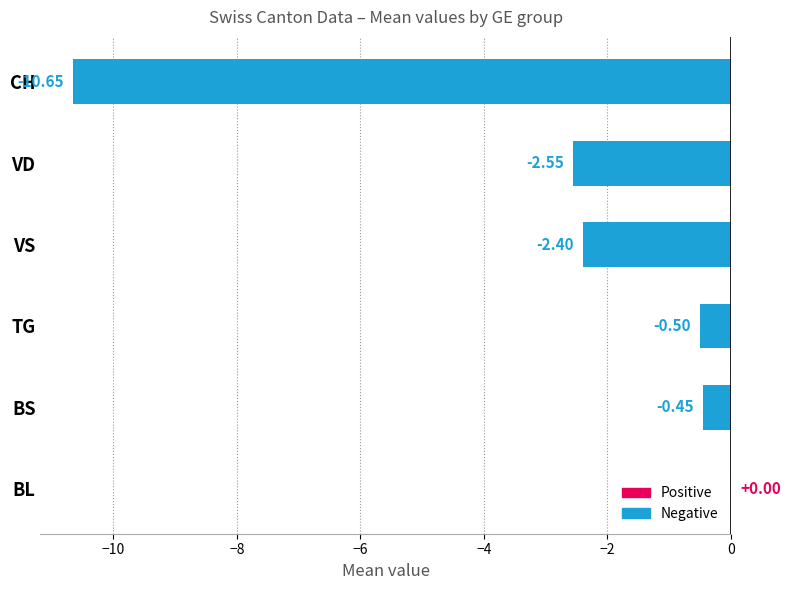

What is the difference between the maximum and second lowest values in the VS series?

4